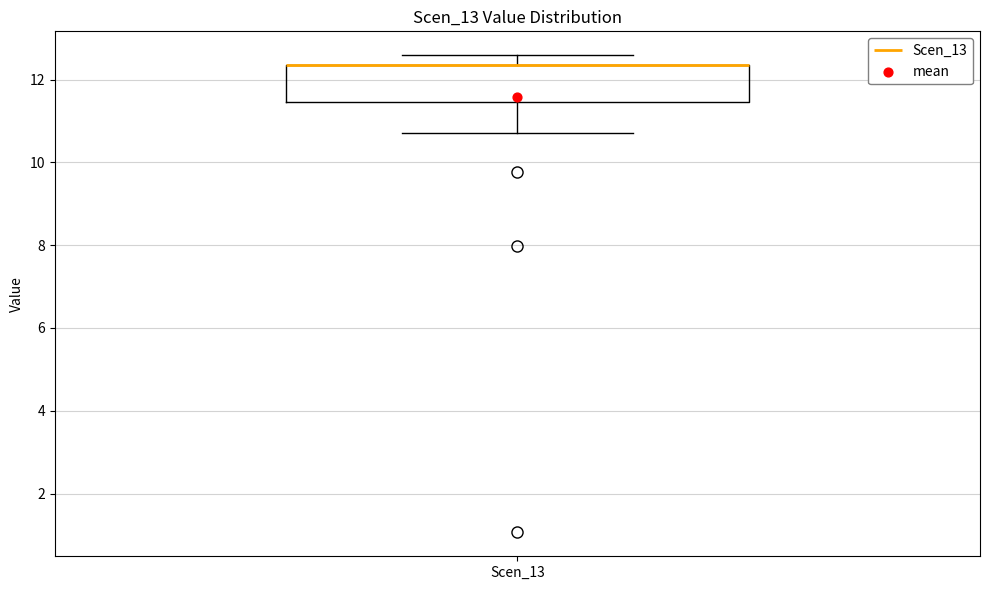

Transcribe this box plot: give where the median line is, the range the box spans, and where the two whiskers end, as read against the y-axis. The values are not printed on the chart, so give them approximately, as read against the axis.

median 12.4 (drawn on the box's upper edge), box 11.4 to 12.4, whiskers 10.8 to 12.6